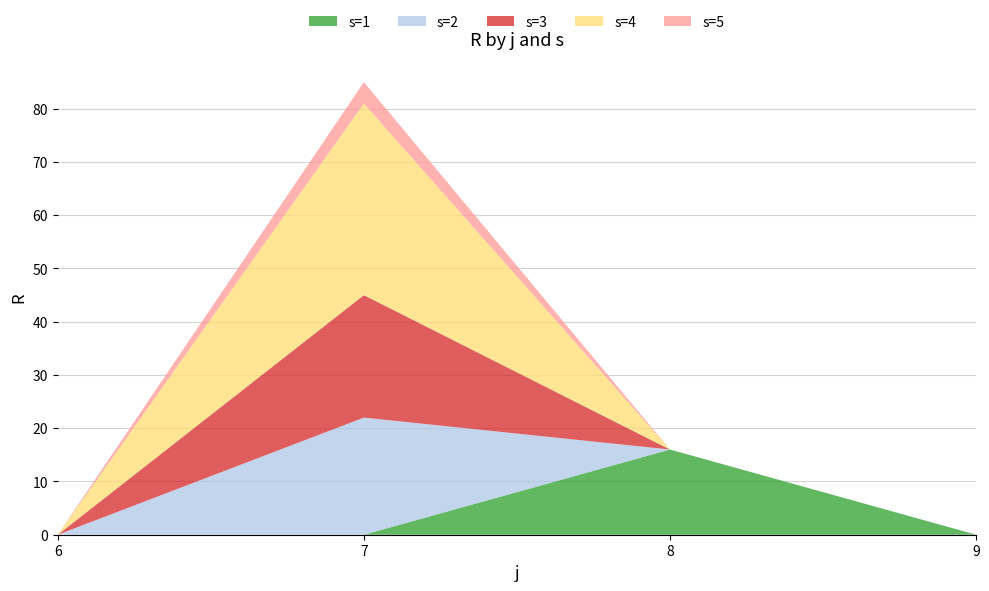

Reading right to left, extract all data points from this chart.

s=1: 9=0	8=16	7=0	6=0
s=2: 9=0	8=0	7=22	6=0
s=3: 9=0	8=0	7=23	6=0
s=4: 9=0	8=0	7=36	6=0
s=5: 9=0	8=0	7=4	6=0